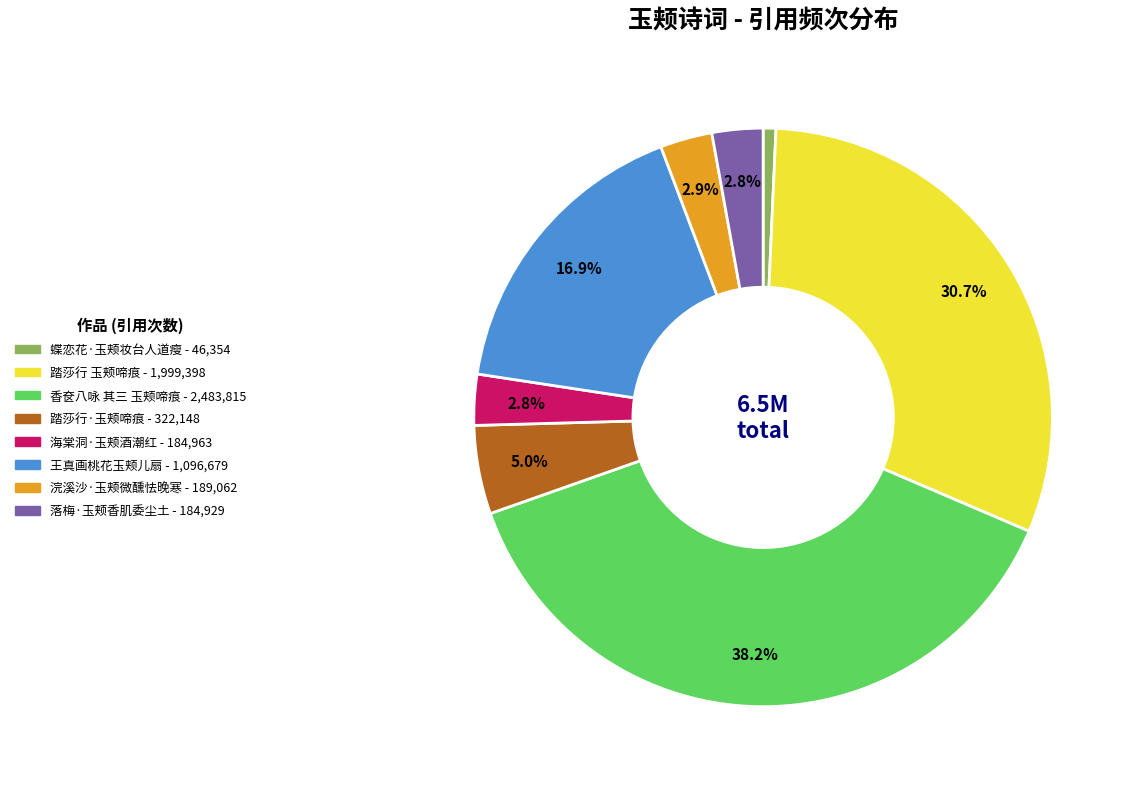

To the nearest percent, what percentage of the pie is 海棠洞·玉颊酒潮红?

3%